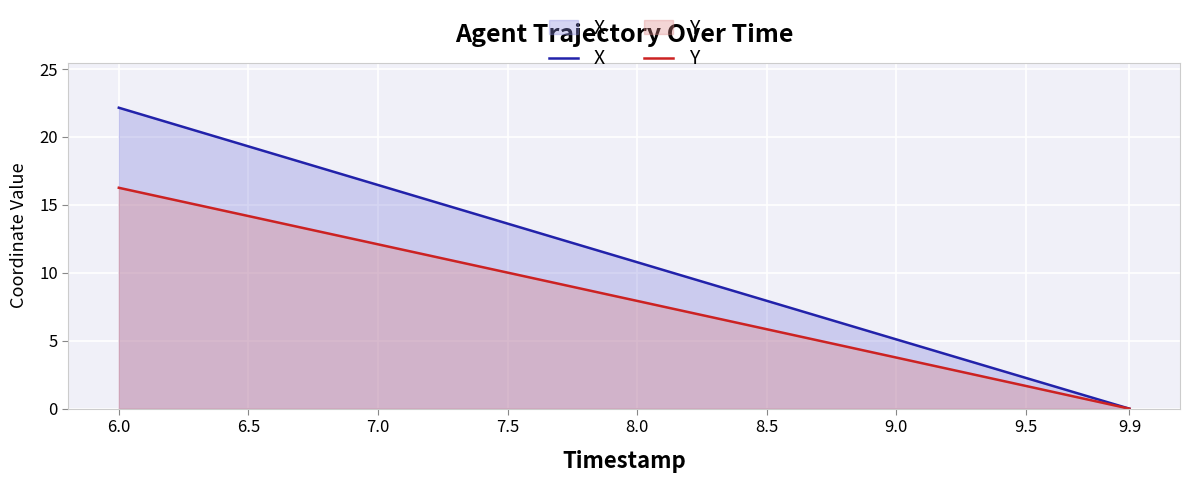

Which series has the largest total across all categories?

X